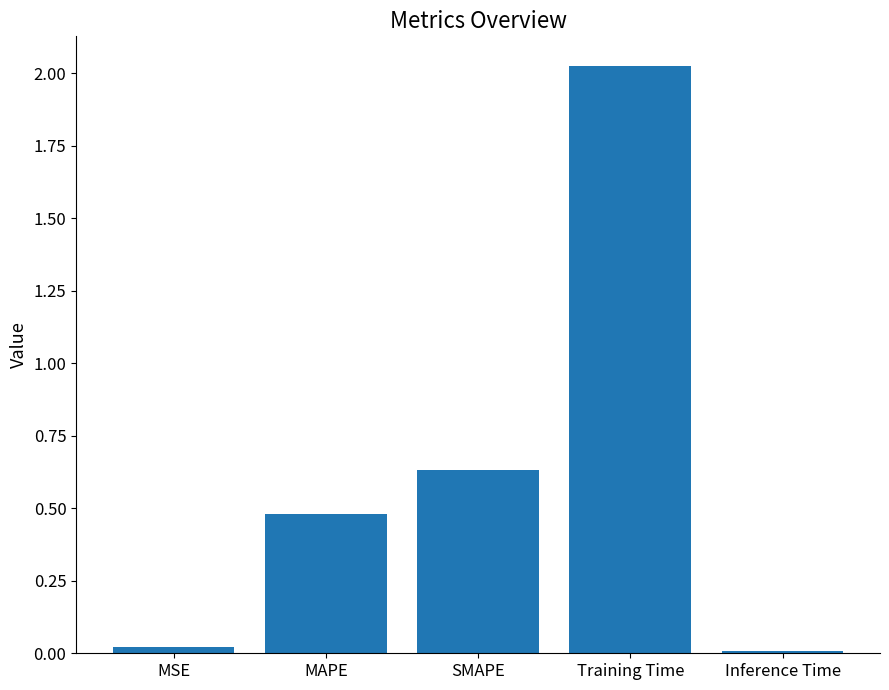

Does the chart contain stacked bars?

No